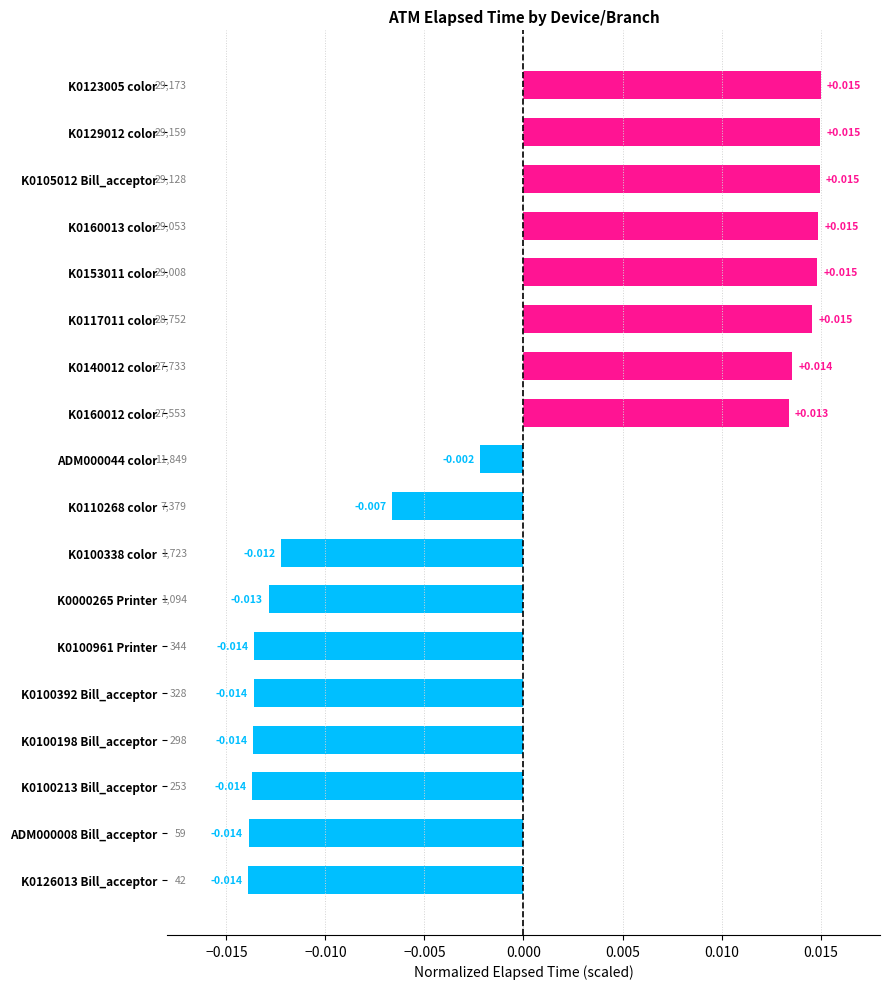

Does the chart contain any negative values?

Yes